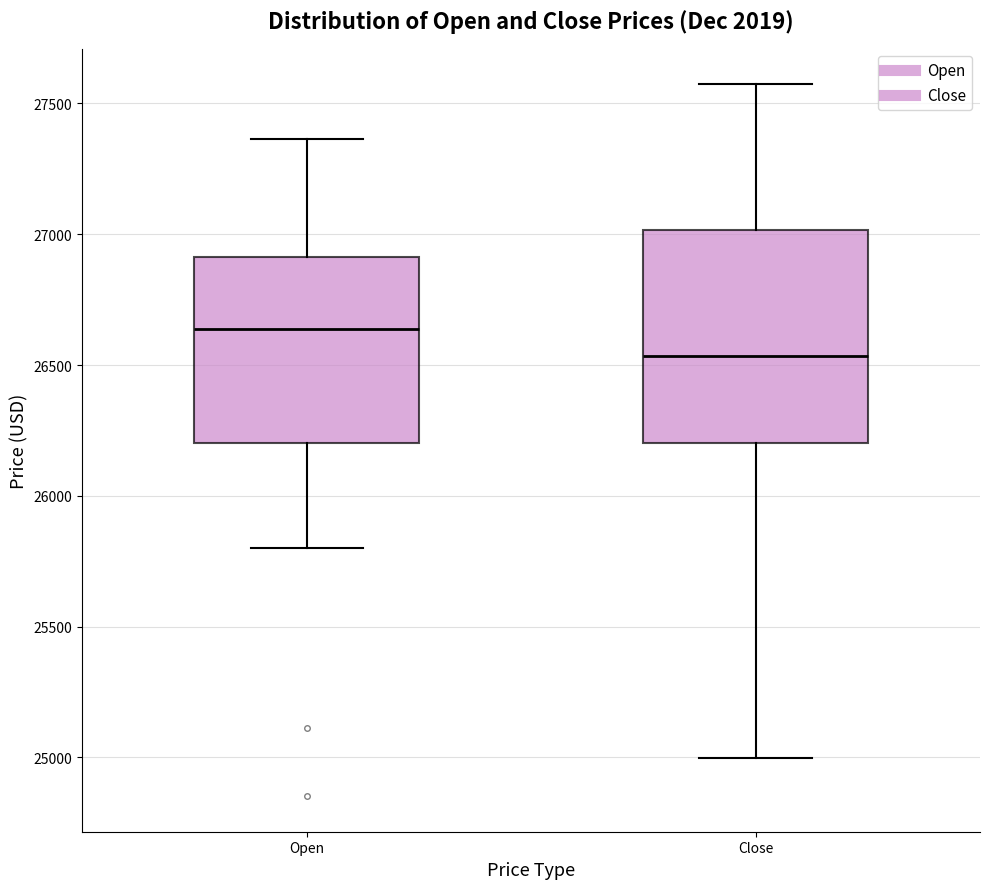

Reading left to right, transcribe this box plot: for each box, give where its median line is, the range the box spans, and where its two whiskers end, as read against the y-axis. The values are not printed on the chart, so give them approximately, as read against the axis.

Open: median 26650, box 26200 to 26900, whiskers 25800 to 27350
Close: median 26550, box 26200 to 27000, whiskers 25000 to 27550